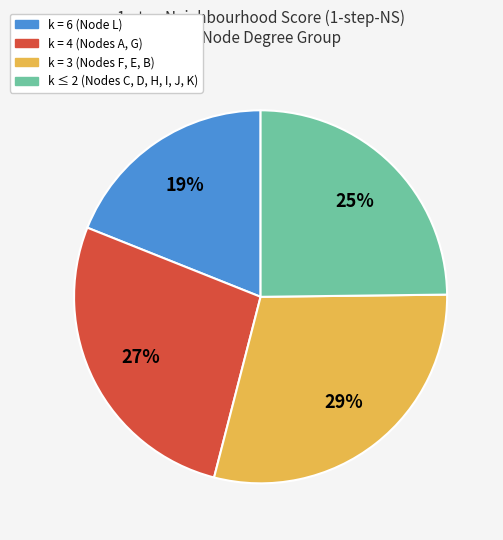

To the nearest percent, what is the average slice percentage?

25%